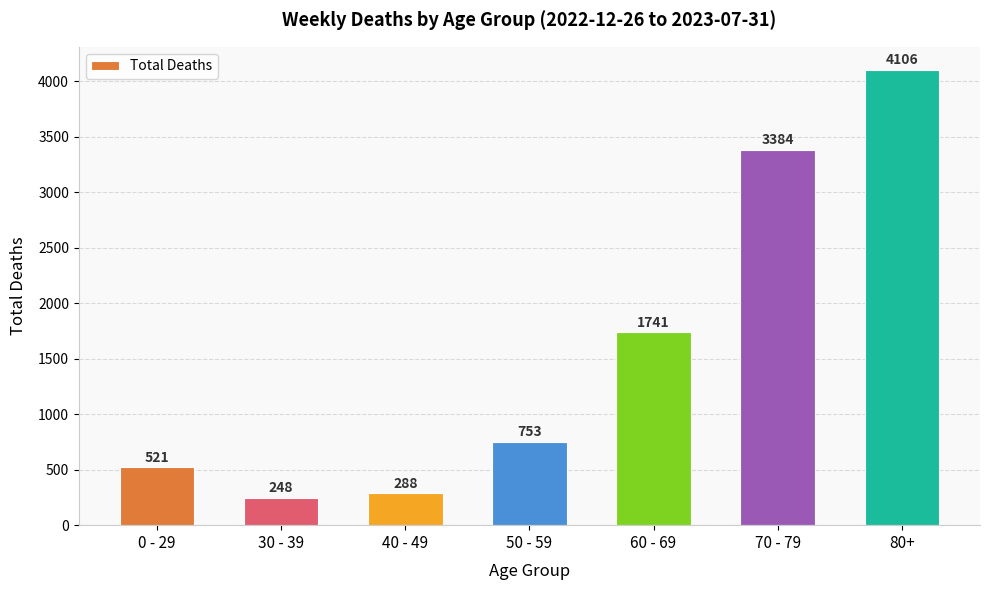

What is the sum of the values at 70 - 79 and 50 - 59?

4137